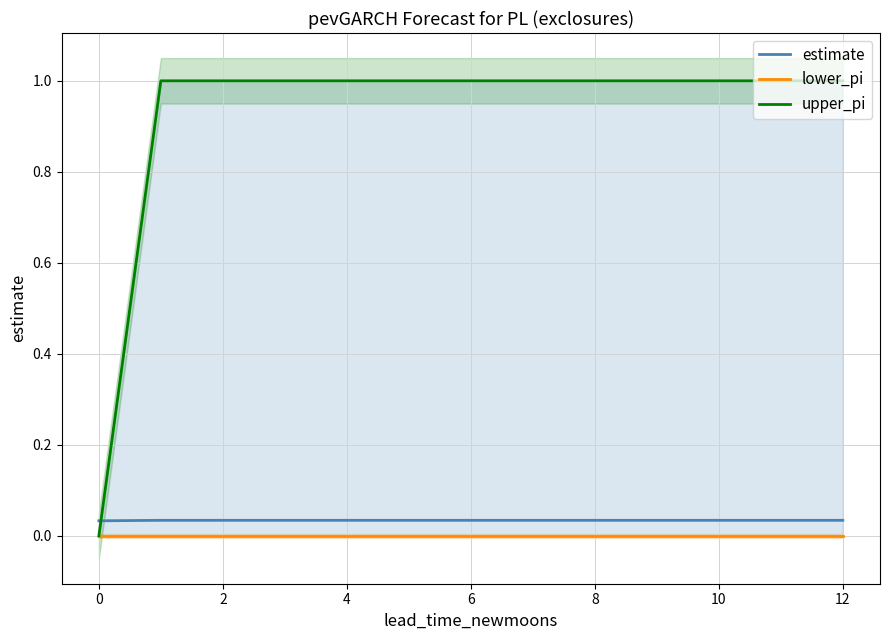

Which series has the largest range (max minus min)?

upper_pi